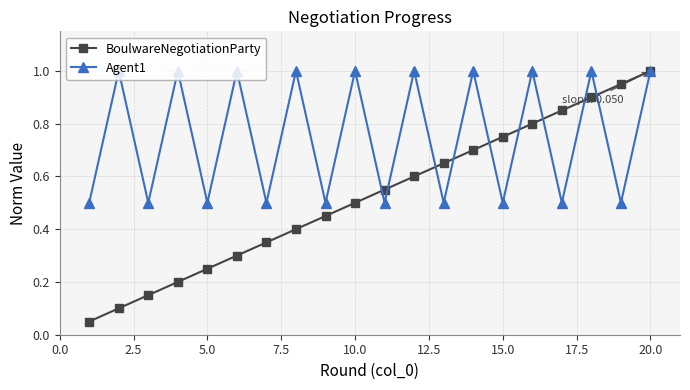

List the series in order of their overall mean, highest first.

Agent1, BoulwareNegotiationParty